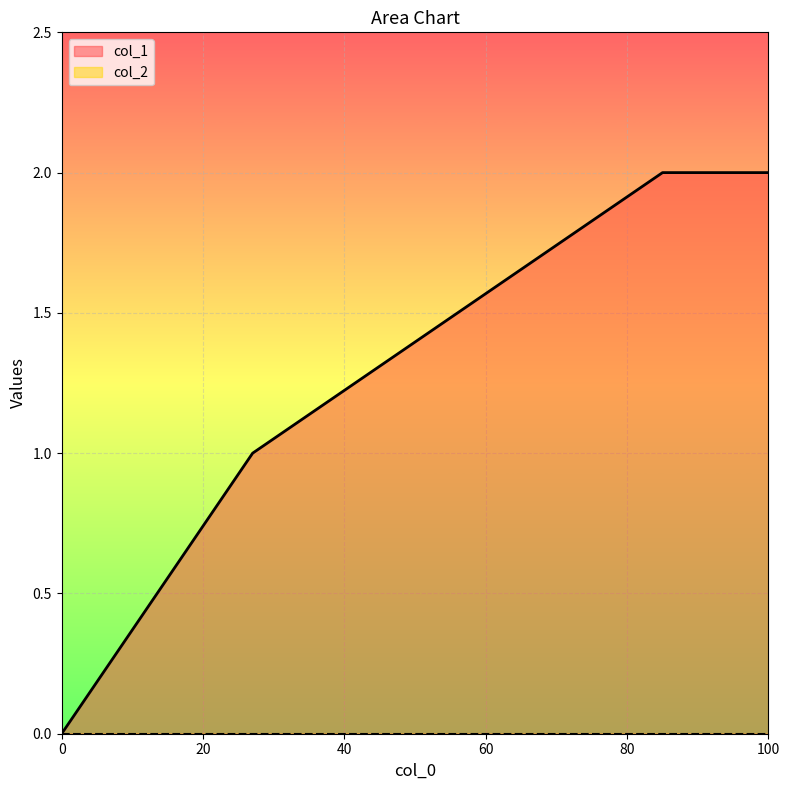

How many lines are shown in the chart?

2